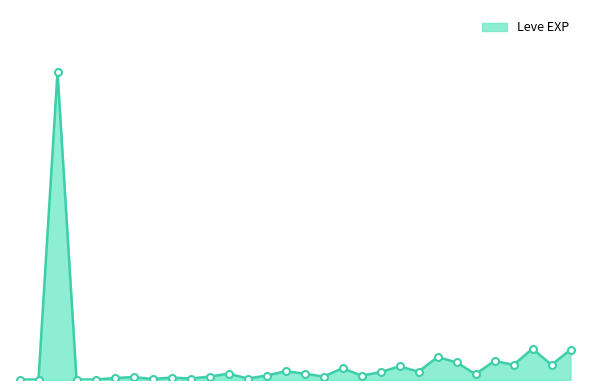

Count the number of data series in this chart.

1